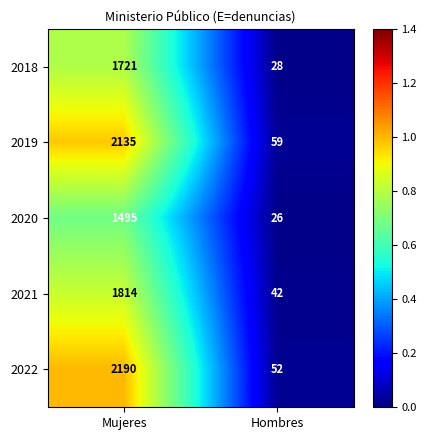

What is the sum of the 2019 values at Mujeres and Hombres?

2194